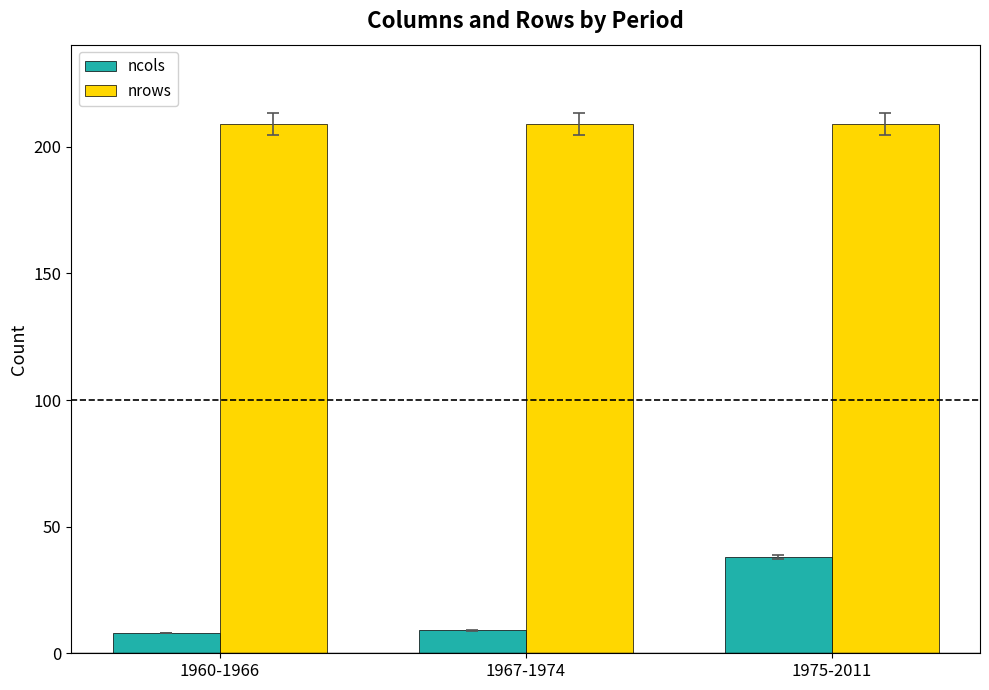

Are the bars horizontal?

No